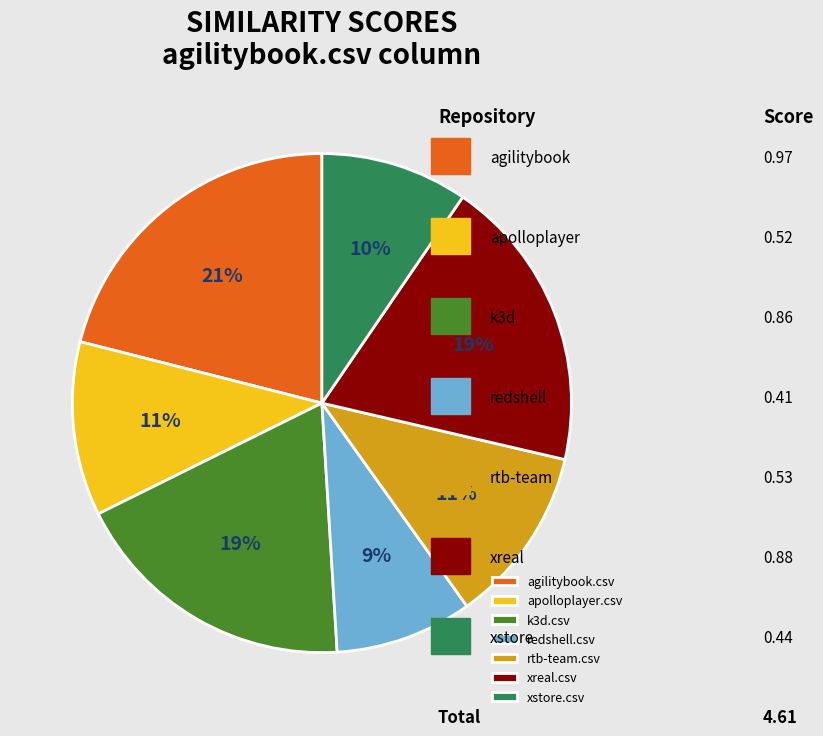

Which category has the smallest portion of the pie?

redshell.csv